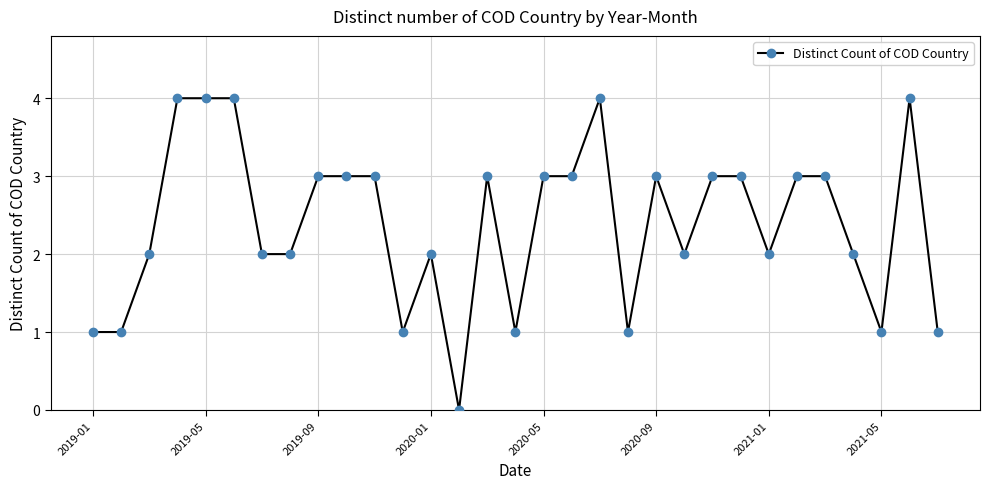

What is the greatest value displayed?

4